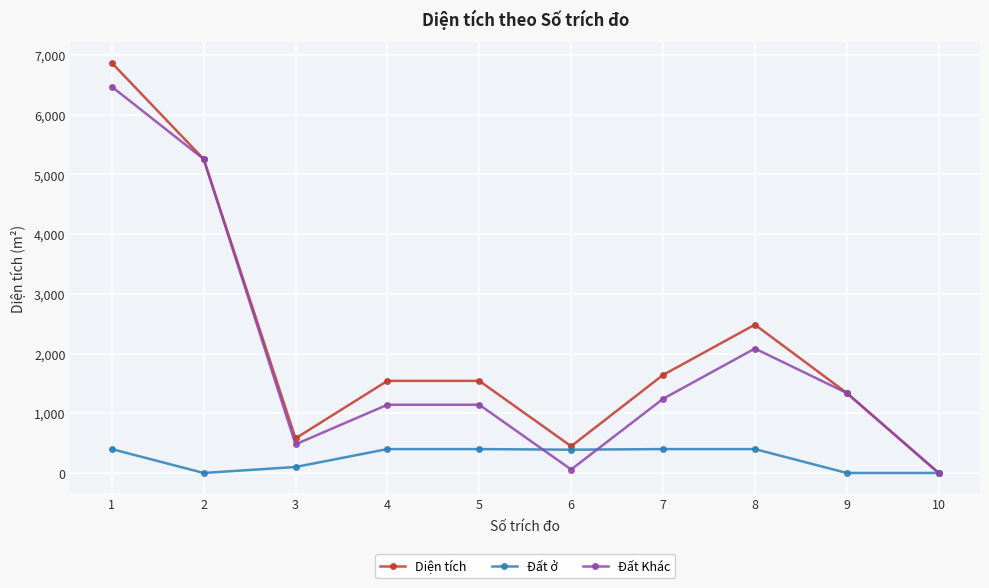

Which series has the widest spread of values?

Diện tích